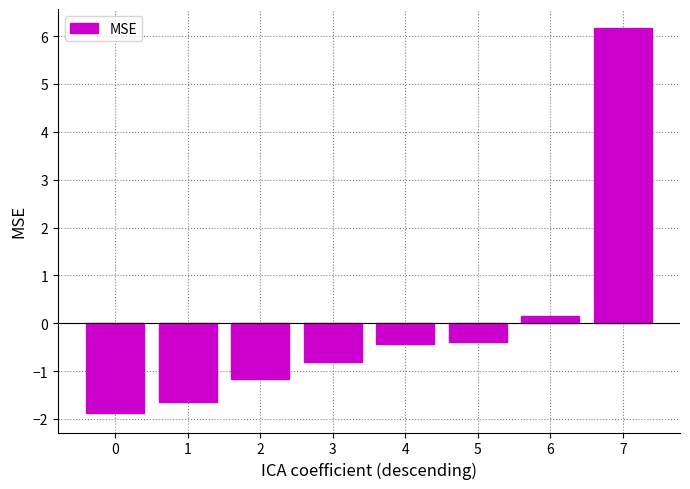

What is the difference between the maximum and minimum values?

8.0